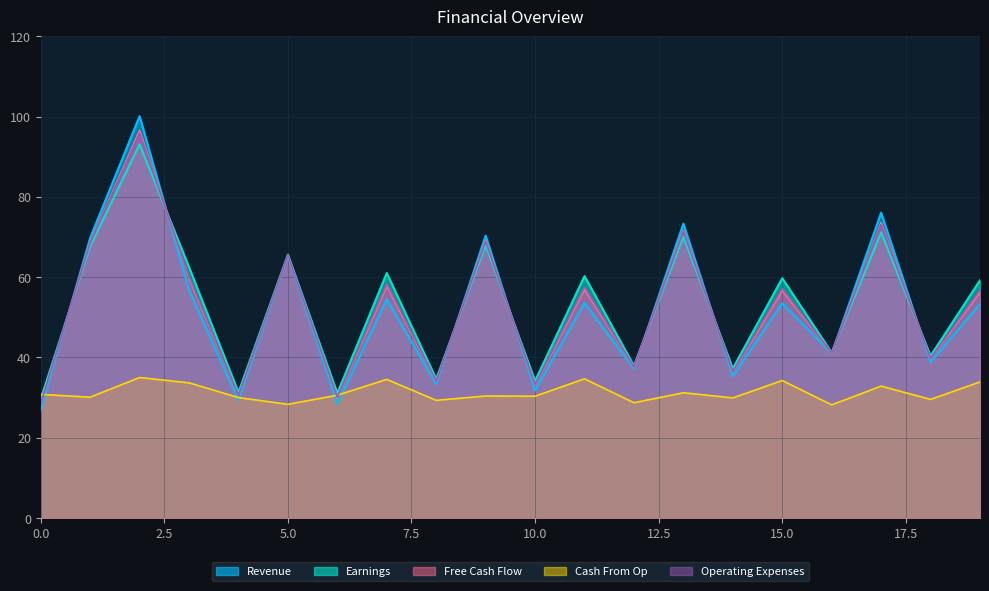

How many values in the Revenue series are below 29?

1